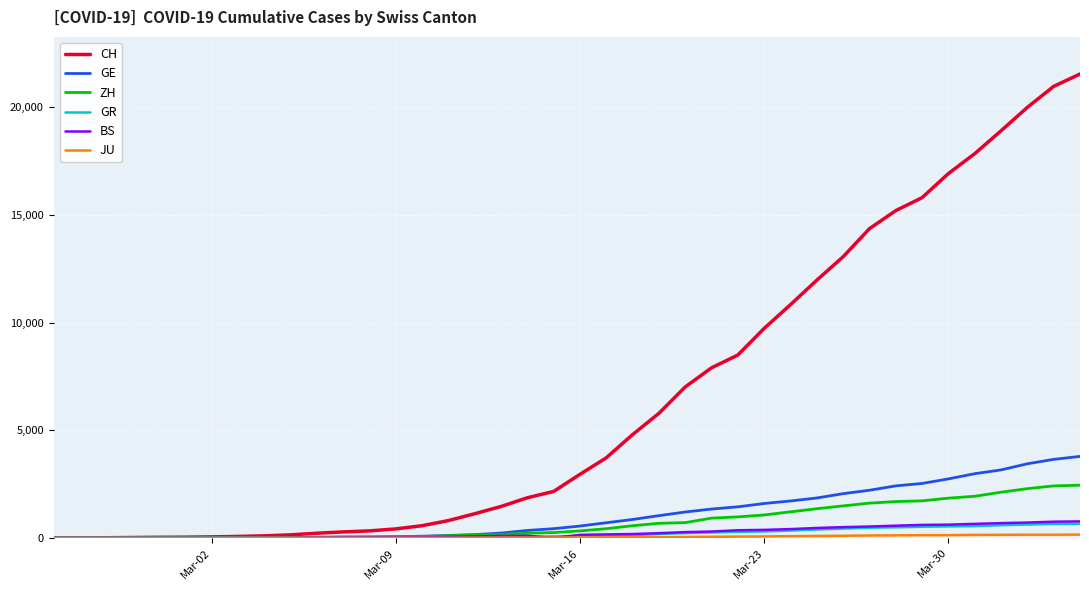

Which series has the largest total across all categories?

CH